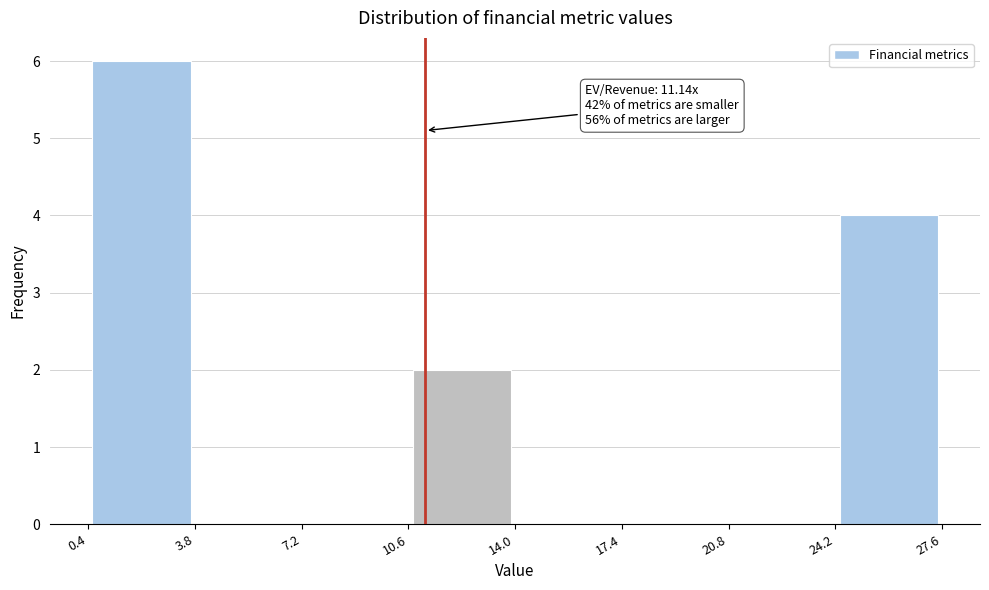

Over which range of the x-axis is the bar tallest?

0.4 to 3.8